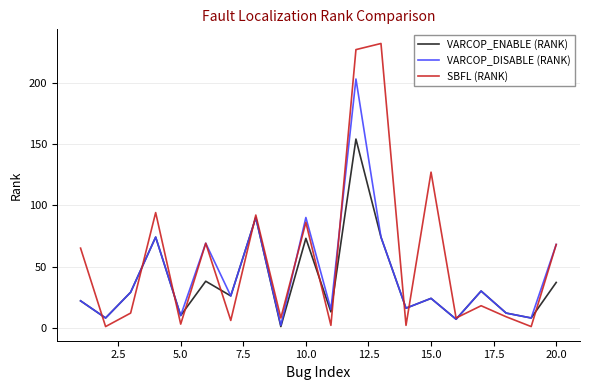

Rank the series by their average value, from highest to lowest.

SBFL (RANK), VARCOP_DISABLE (RANK), VARCOP_ENABLE (RANK)